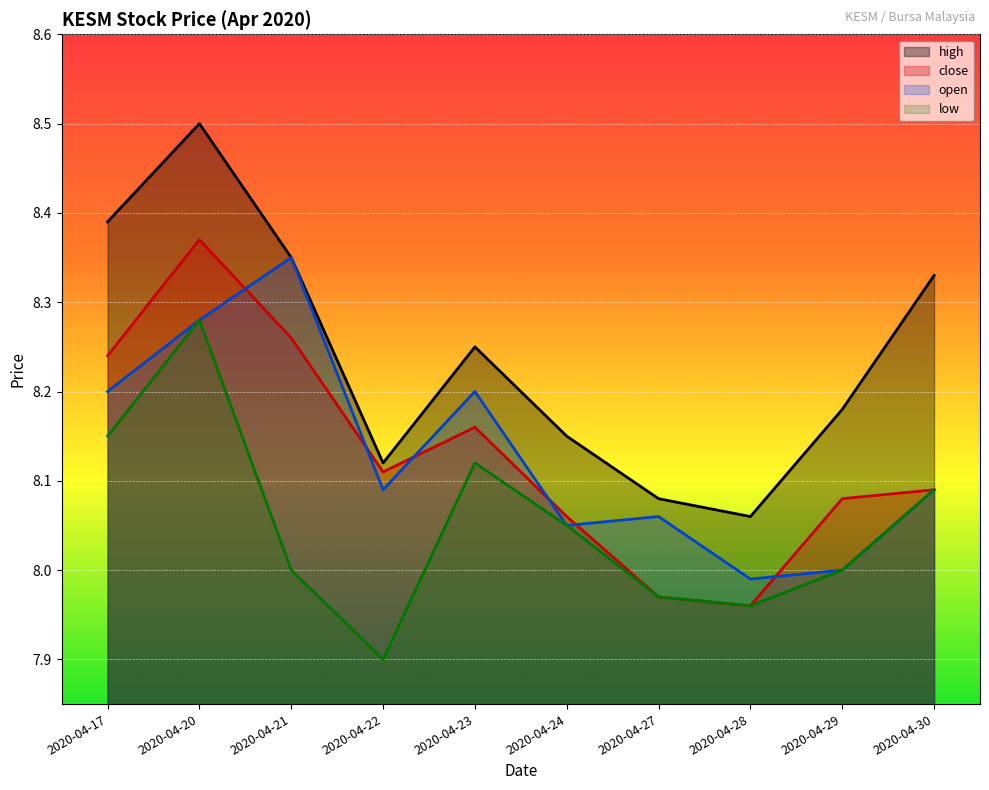

Between 2020-04-28 and 2020-04-17, which is larger?

2020-04-17